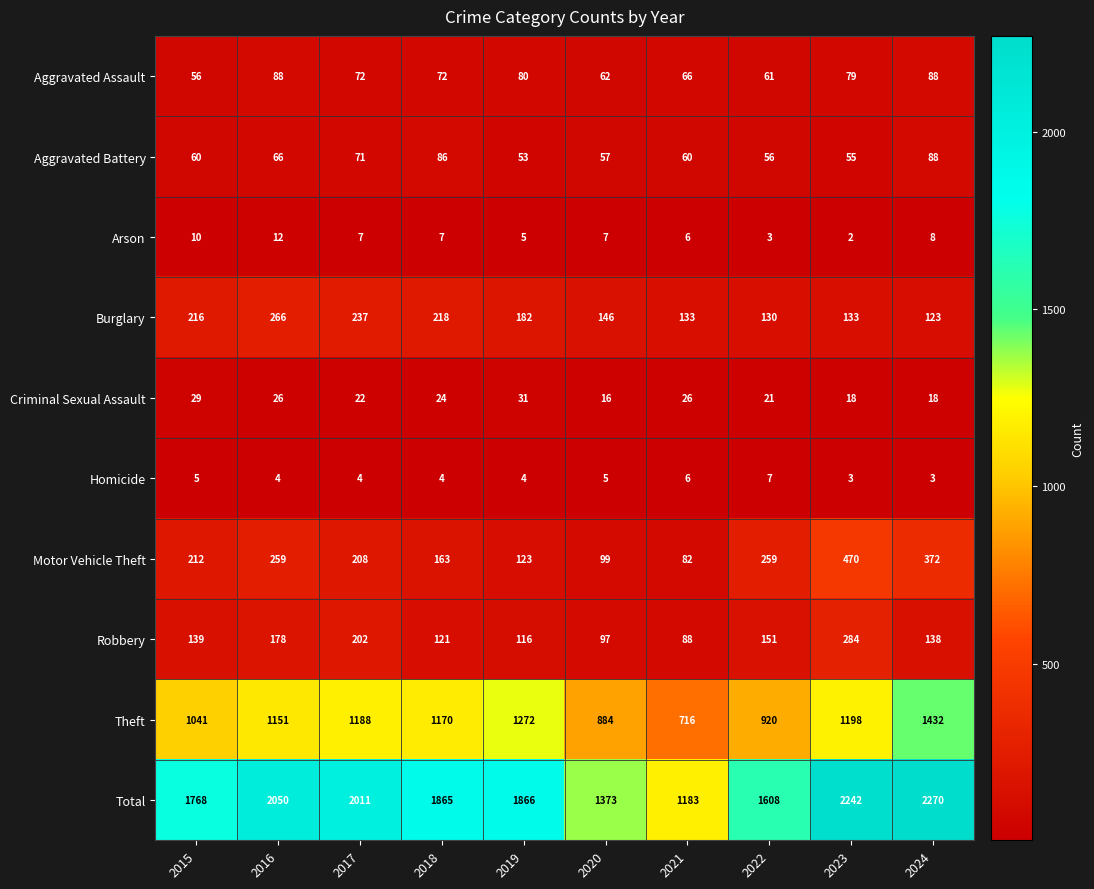

At which category is the sum across all series the highest?

2024